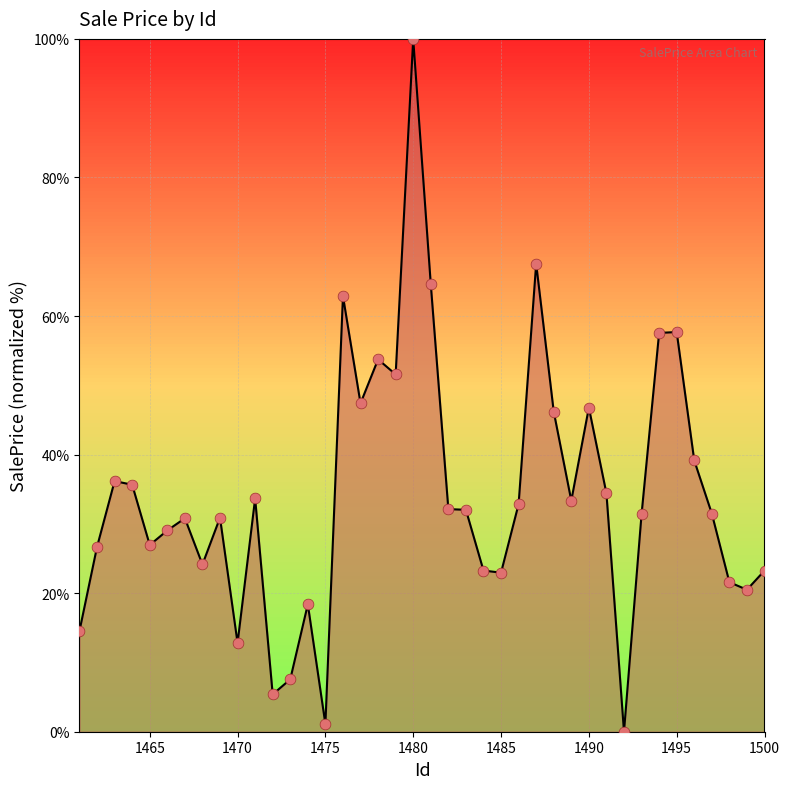

What is the greatest value displayed?

100.0